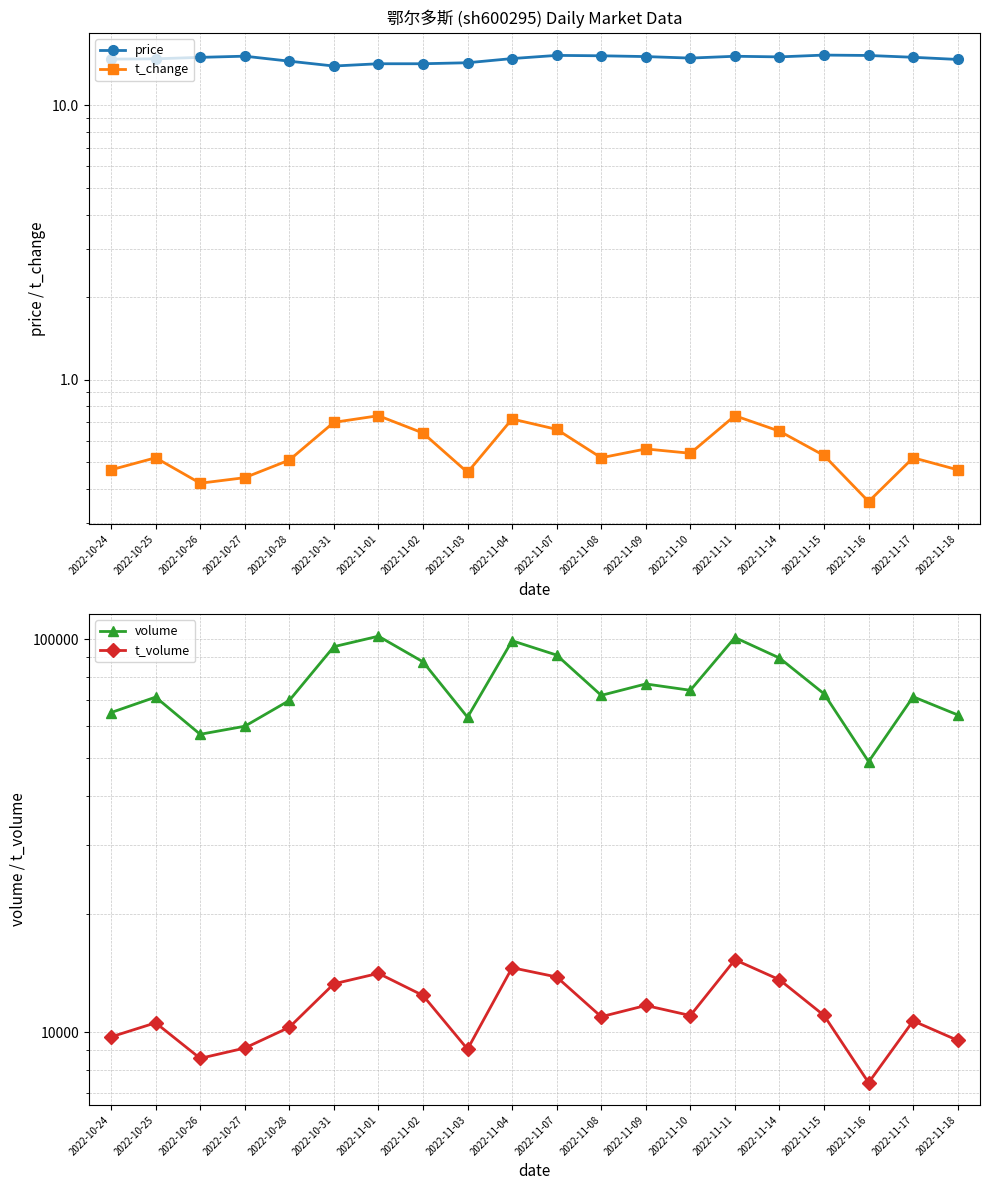

What is the smallest value displayed?

0.4